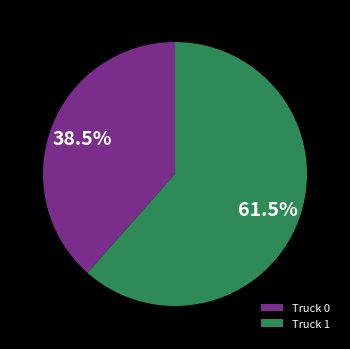

Between Truck 1 and Truck 0, which is larger?

Truck 1